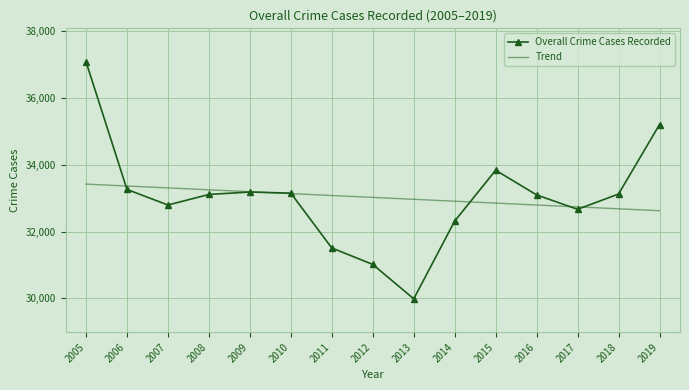

At which category does the chart reach its minimum across all series?

2013